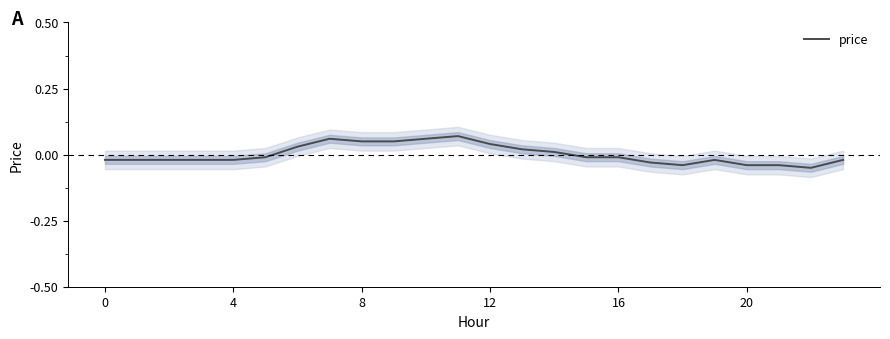

What is the maximum value shown in the chart?

0.1